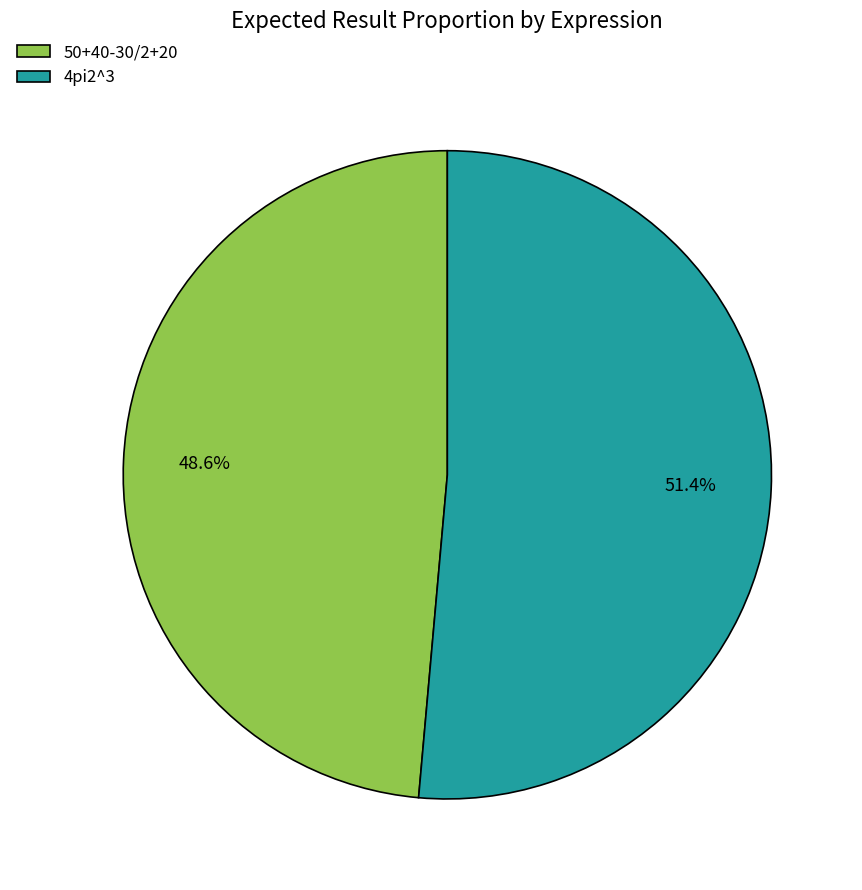

How many segments does this pie chart have?

2